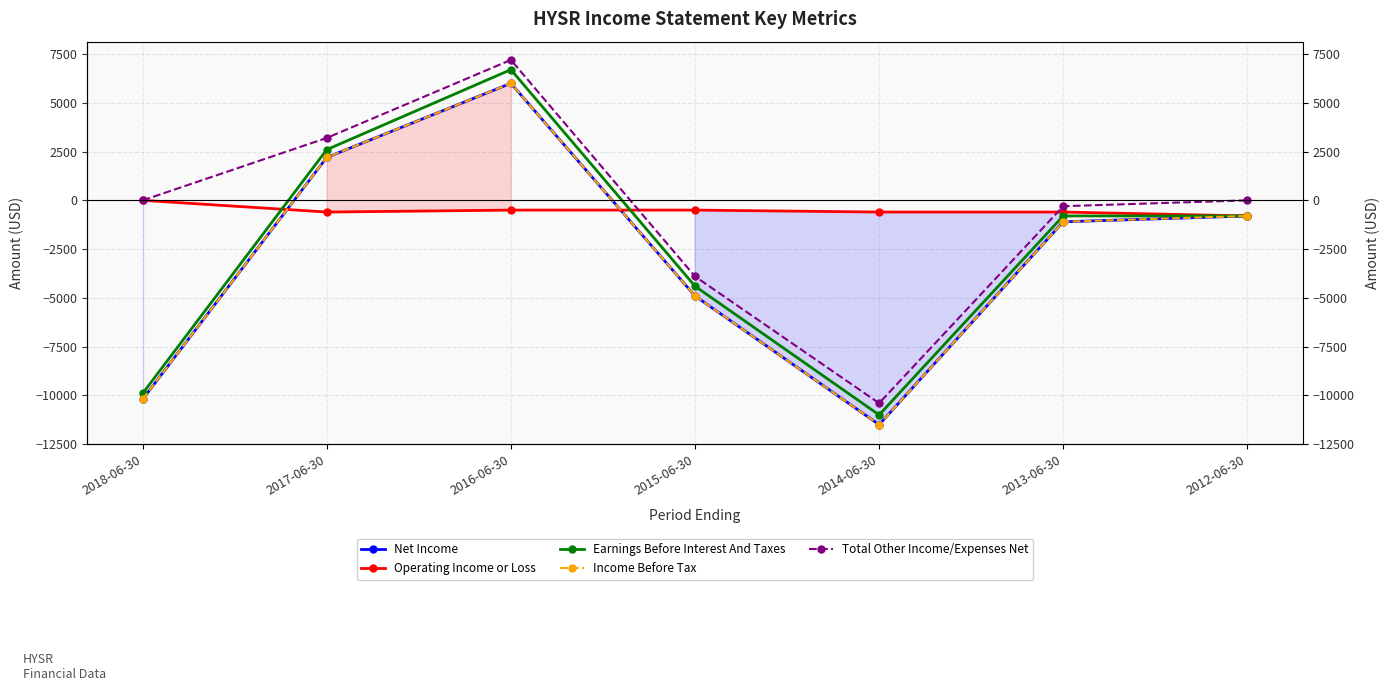

What is the difference between the maximum and minimum values in the Income Before Tax series?

17500